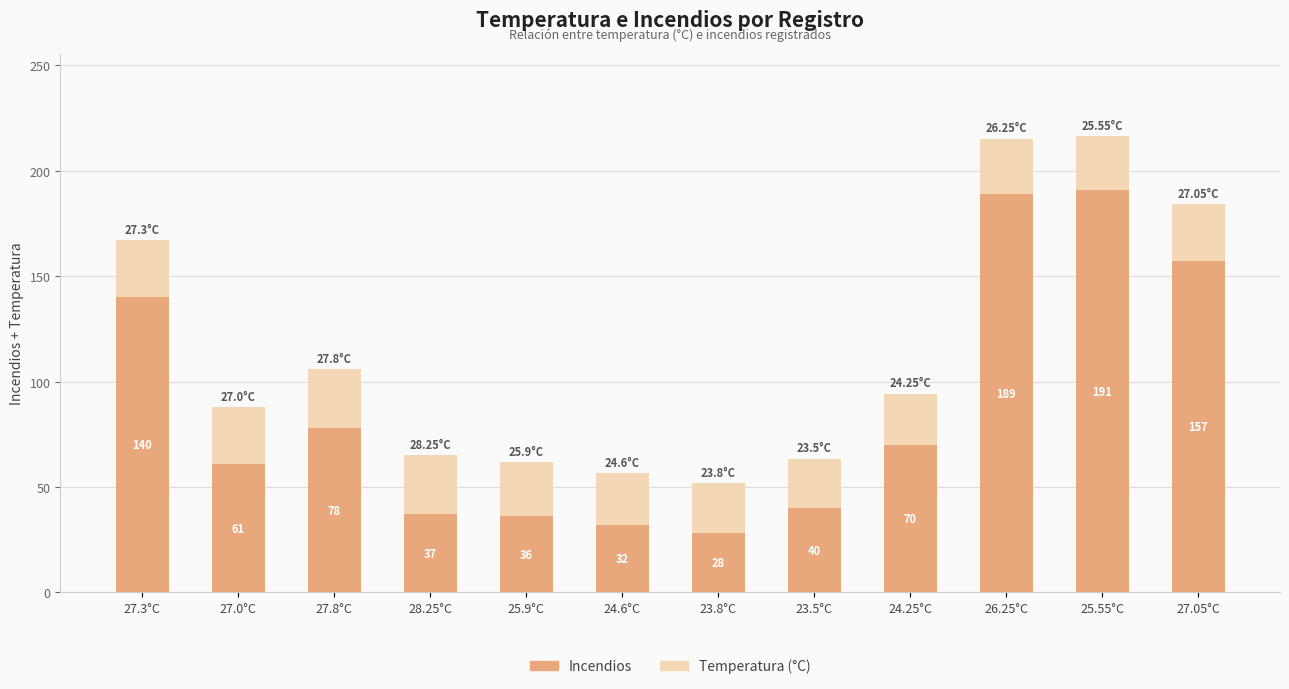

How many values in the Incendios series are below 70?

6